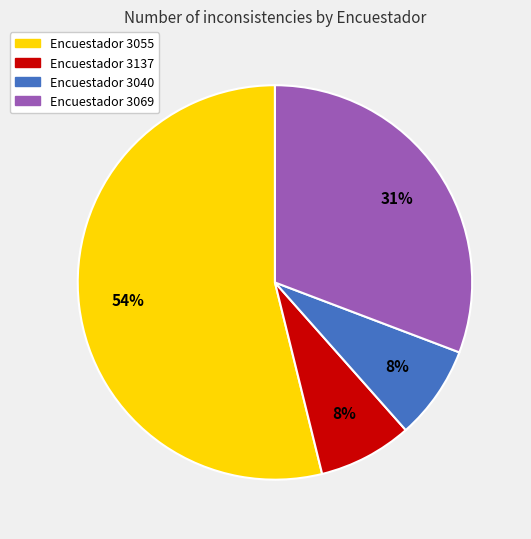

Is there a majority slice in this chart?

Yes